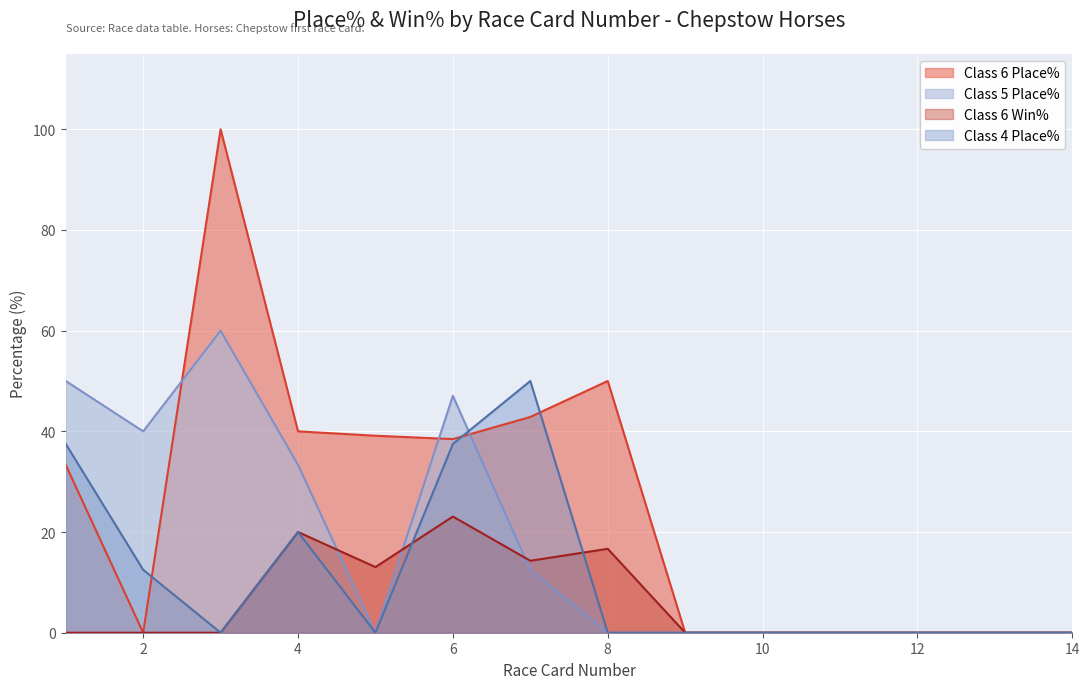

At which category is the sum across all series the highest?

3